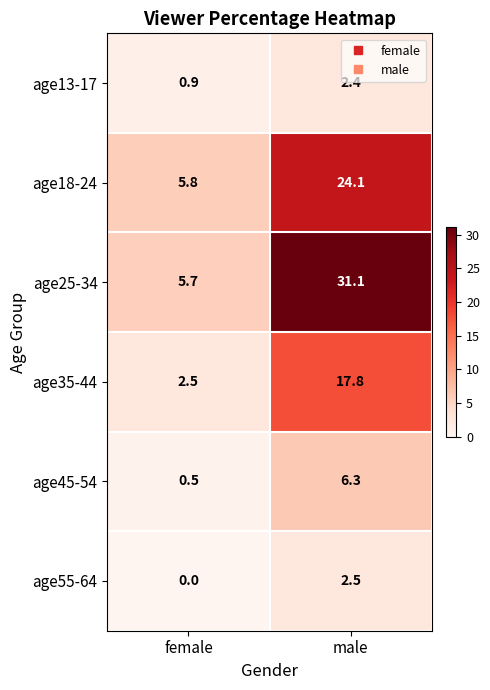

Which series changed the most between female and male?

age25-34